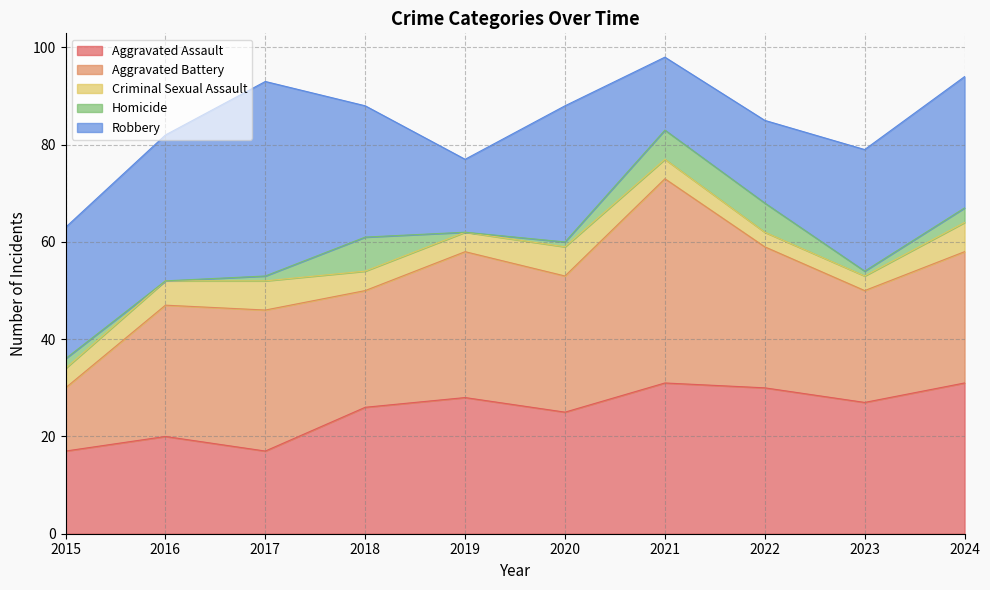

Does the chart have visible grid lines?

Yes